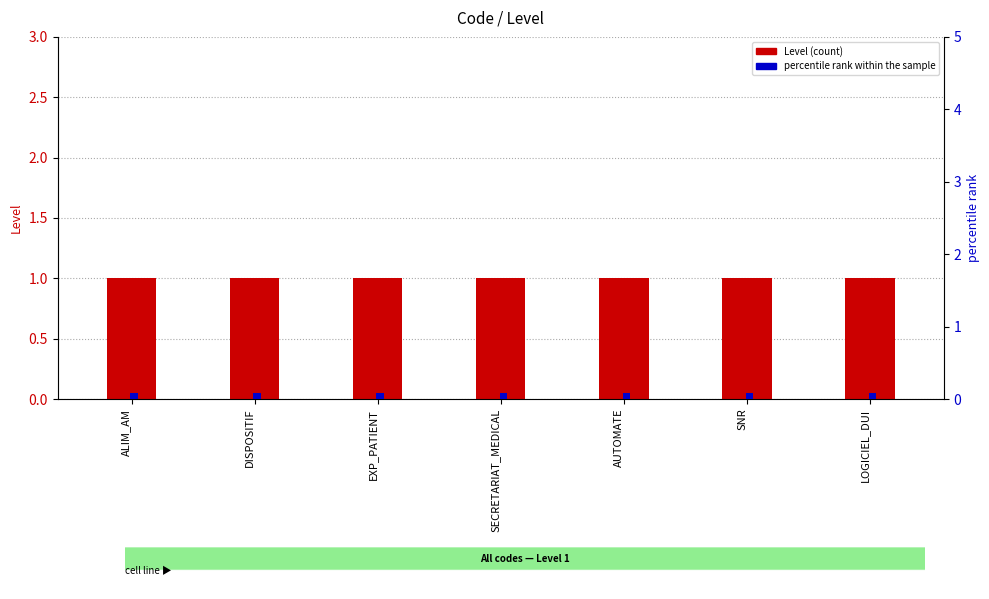

What is the sum of all percentile rank within the sample values?

0.6